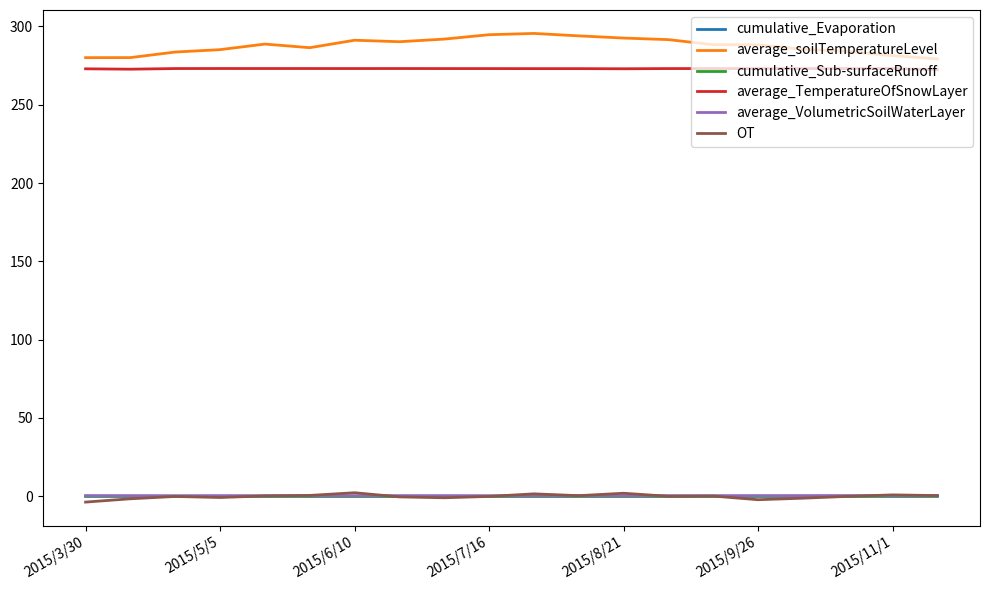

True or false: cumulative_Evaporation and average_TemperatureOfSnowLayer intersect in this chart.

False